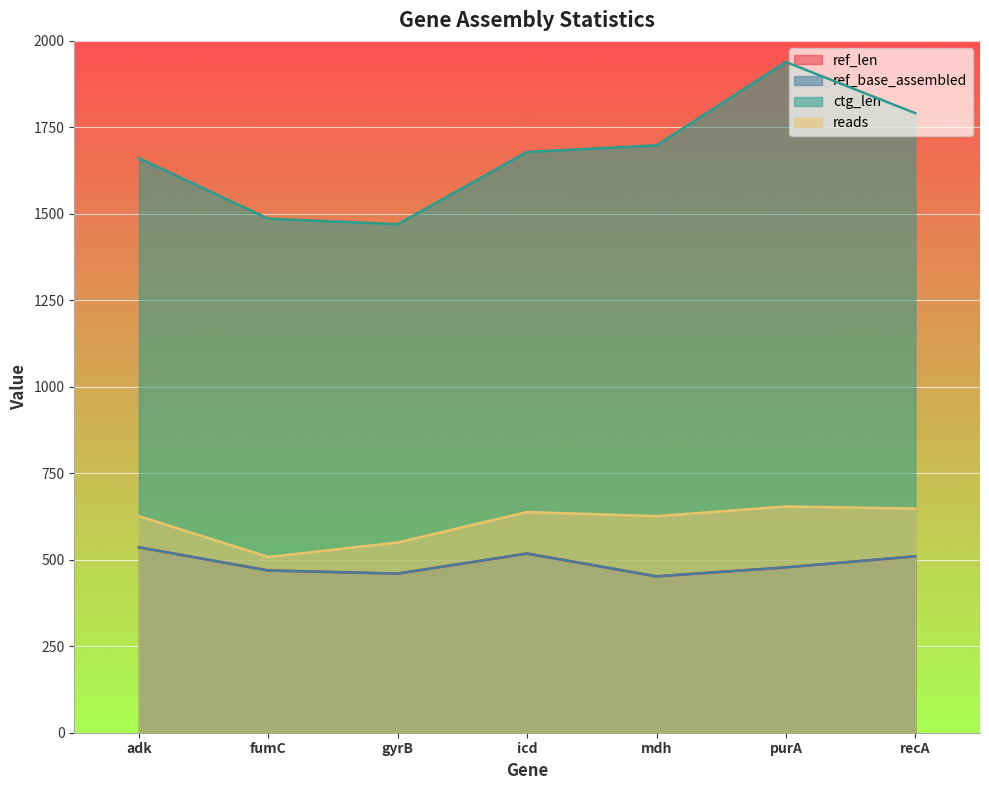

What is the maximum value shown in the chart?

1939